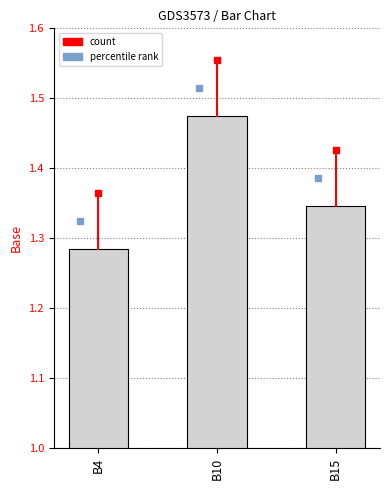

Which category has the lowest value across all series?

B4